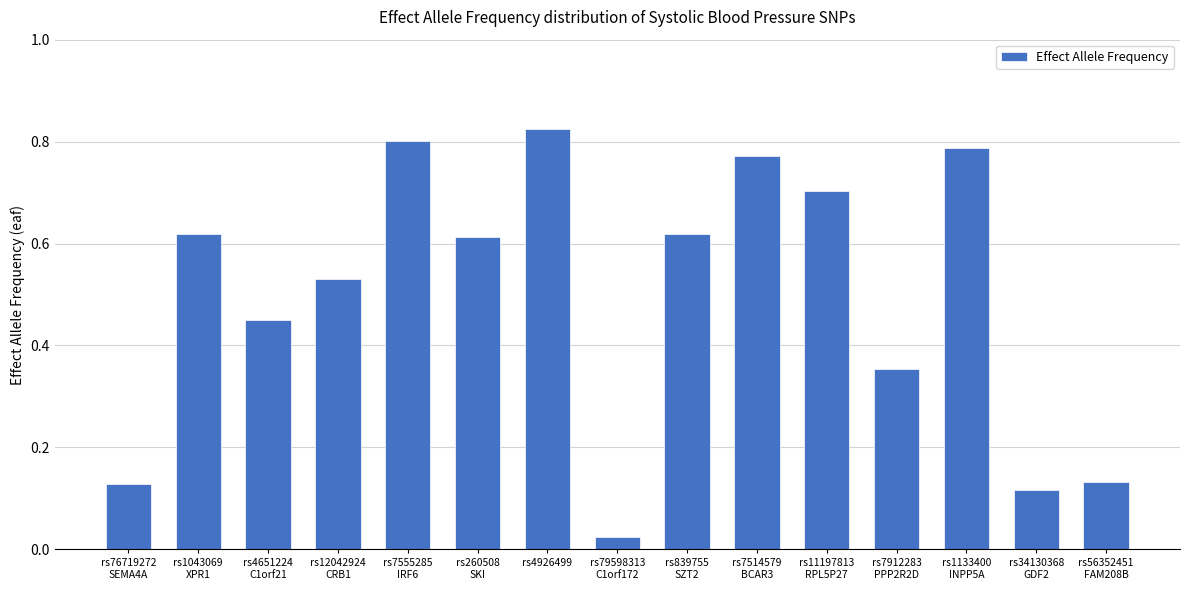

What is the sum of all values?

7.5